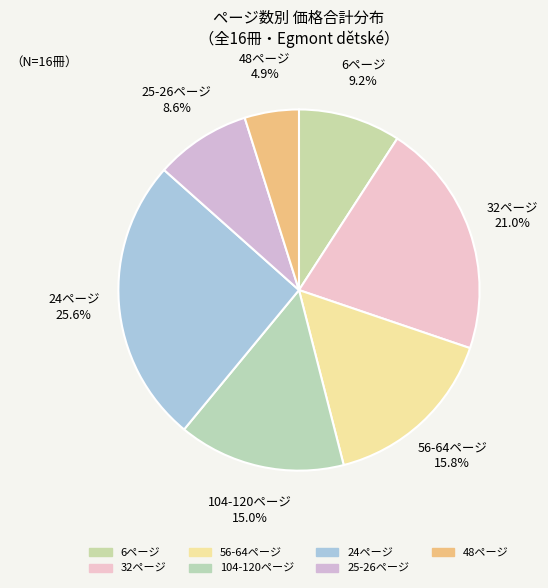

How many segments does this pie chart have?

7